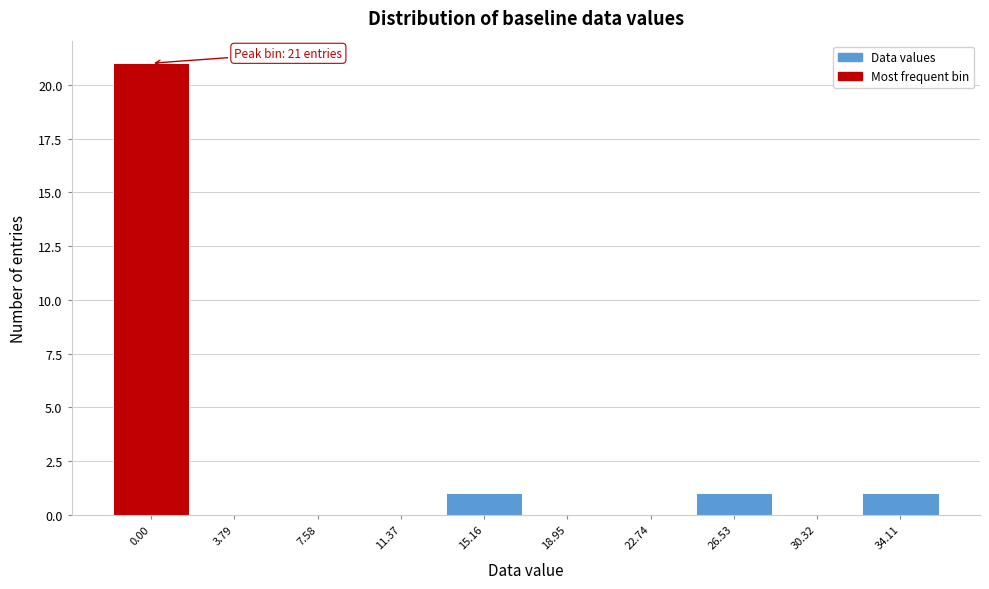

Reading right to left, transcribe all the data shown in this chart.

34.11=1	30.32=0	26.53=1	22.74=0	18.95=0	15.16=1	11.37=0	7.58=0	3.79=0	0.00=21